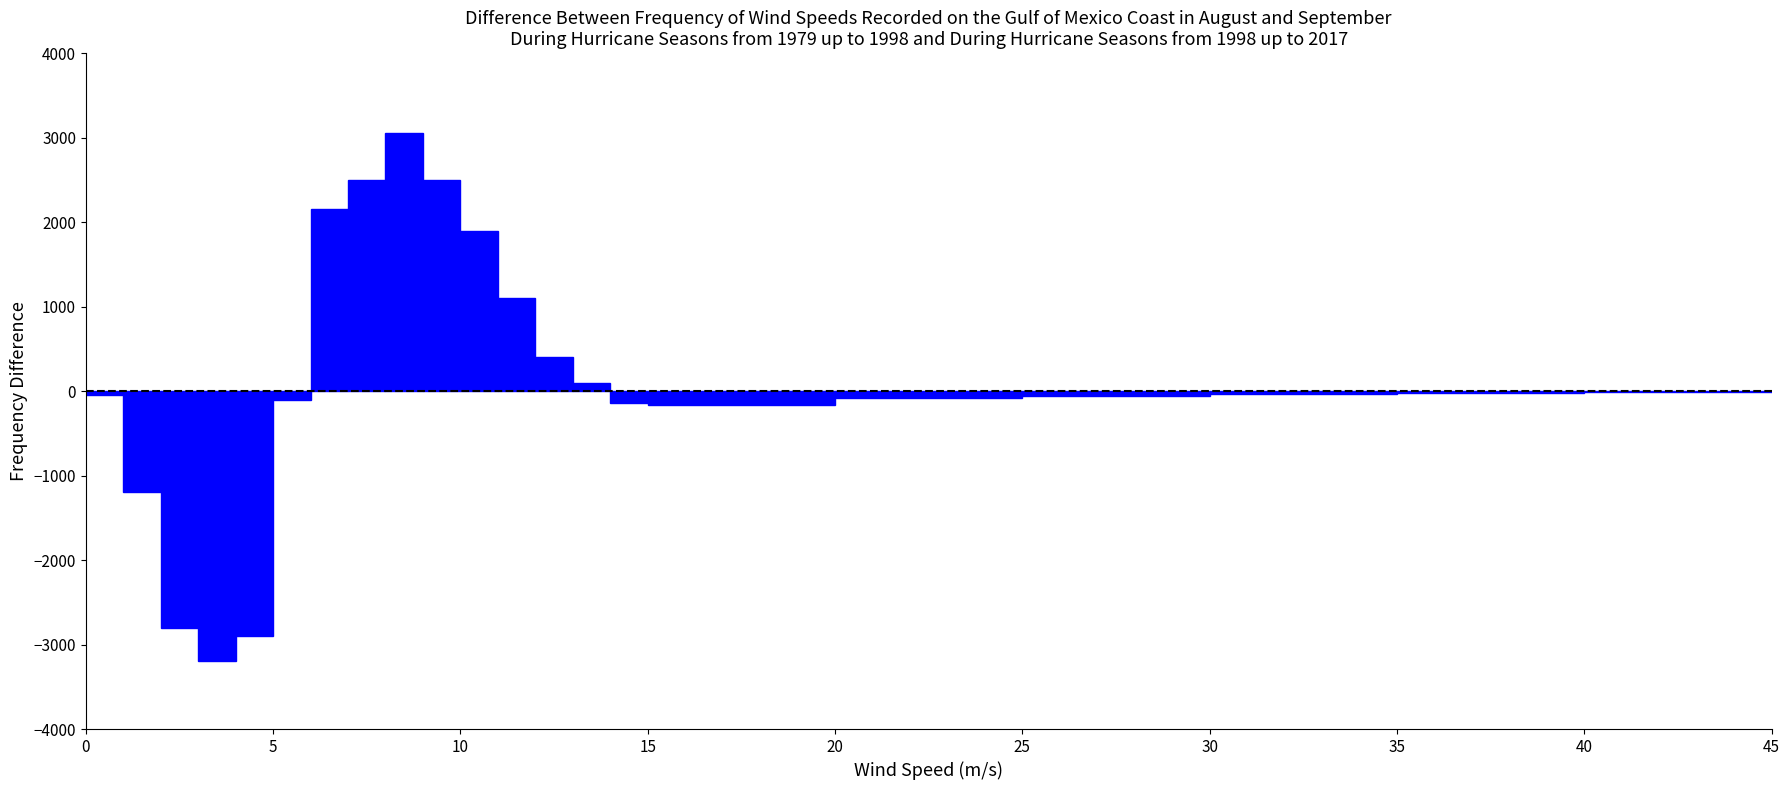

Around what value on the x-axis is the tallest bar? Give the approximate position of its centre, as read against the axis.

8.5